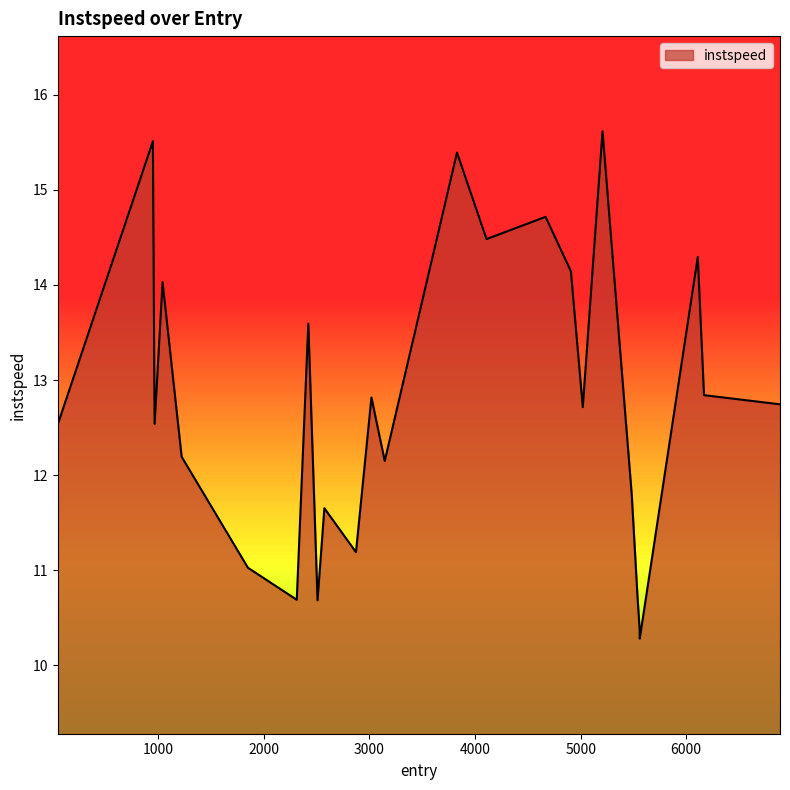

What is the greatest value displayed?

15.6